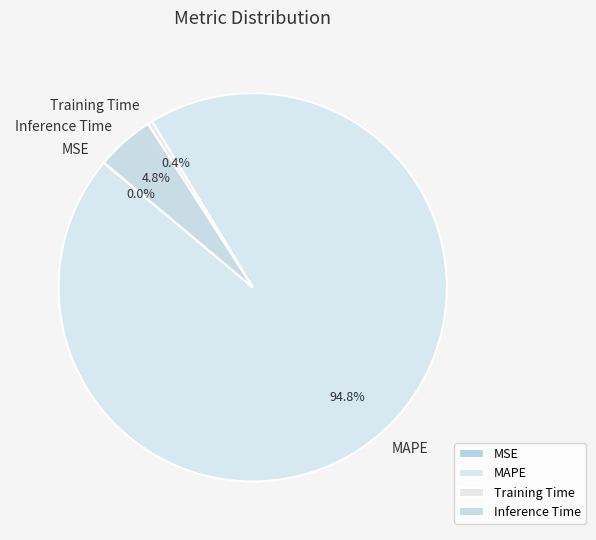

What percentage is NOT represented by MAPE?

5.2%